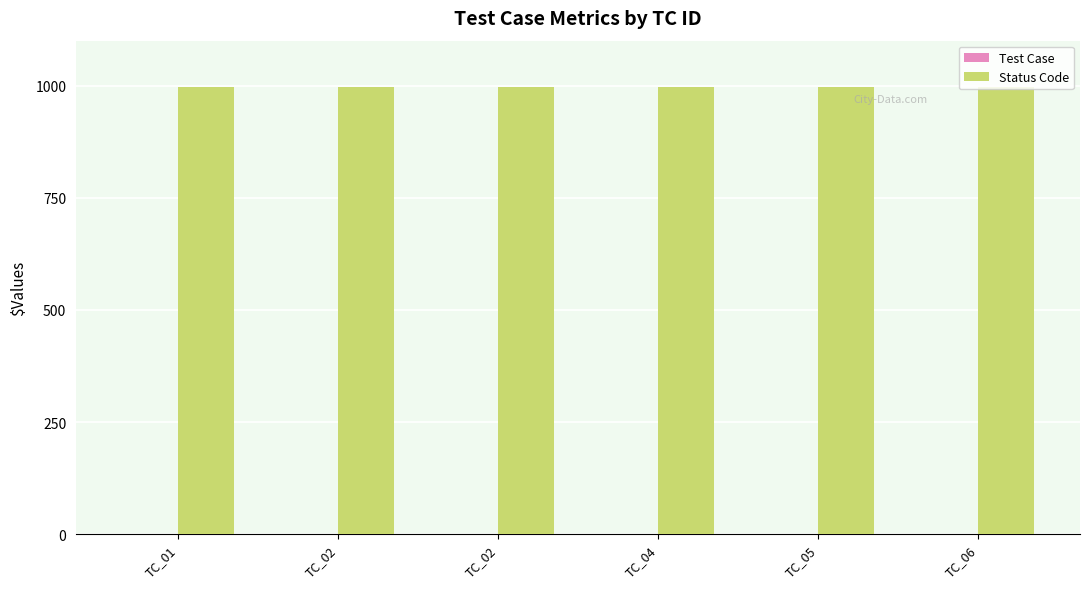

True or false: Status Code has a value of 997 at TC_06.

True